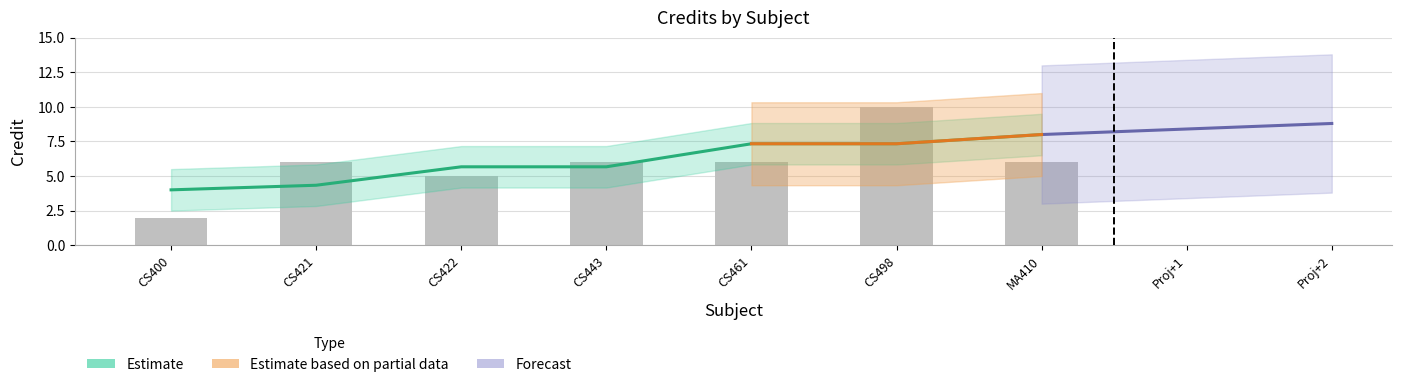

True or false: the data shows 3 at CS400.

False